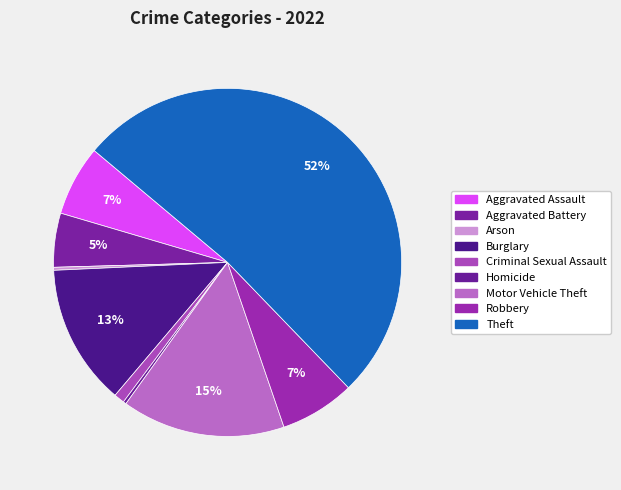

How many segments does this pie chart have?

9